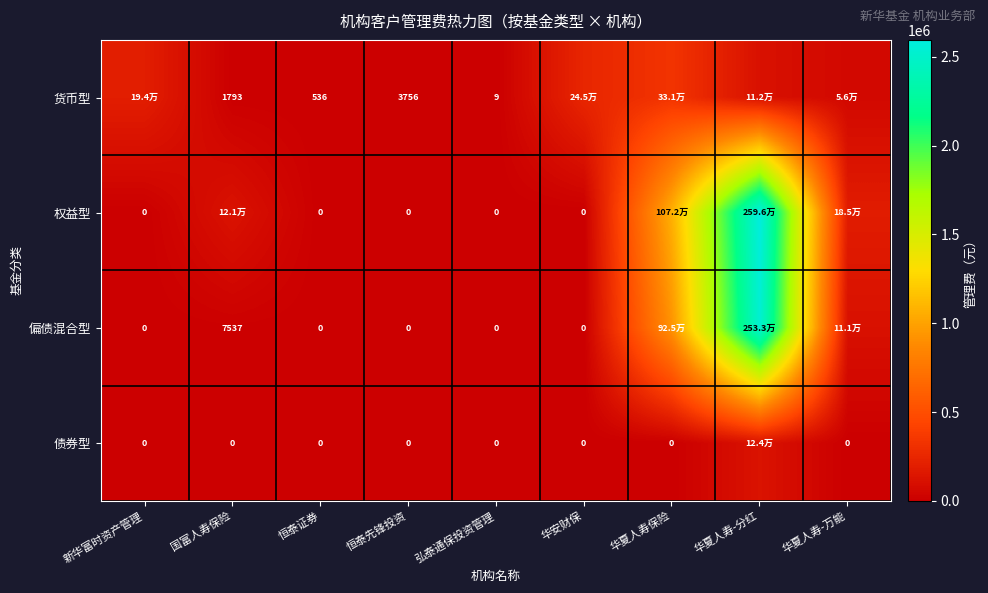

The 偏债混合型 series shows 0.0 at 恒泰证券. True or false?

True